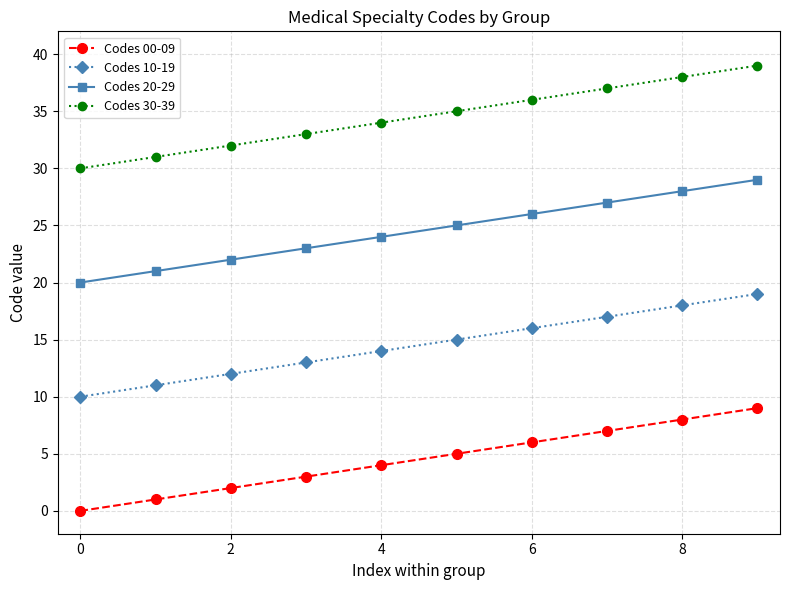

At how many categories does at least one series exceed 23?

10